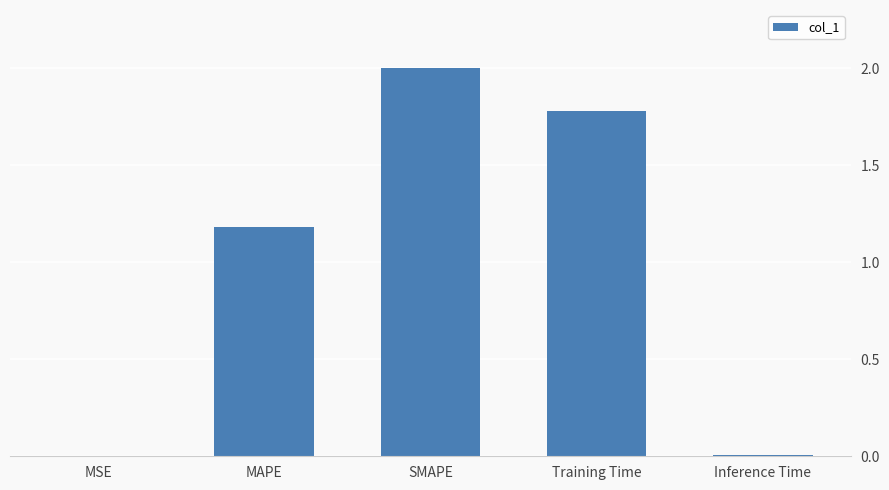

What is the difference between the values at MSE and MAPE?

1.2